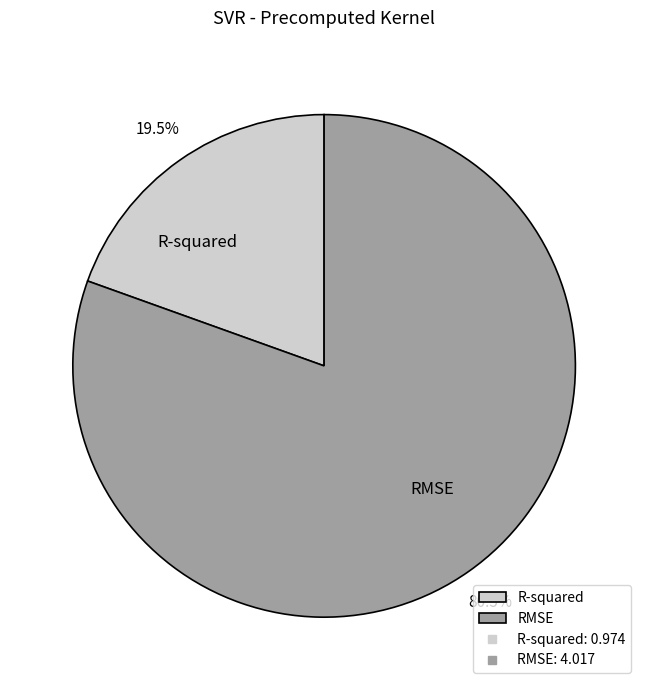

What portion of the pie excludes RMSE?

19.5%